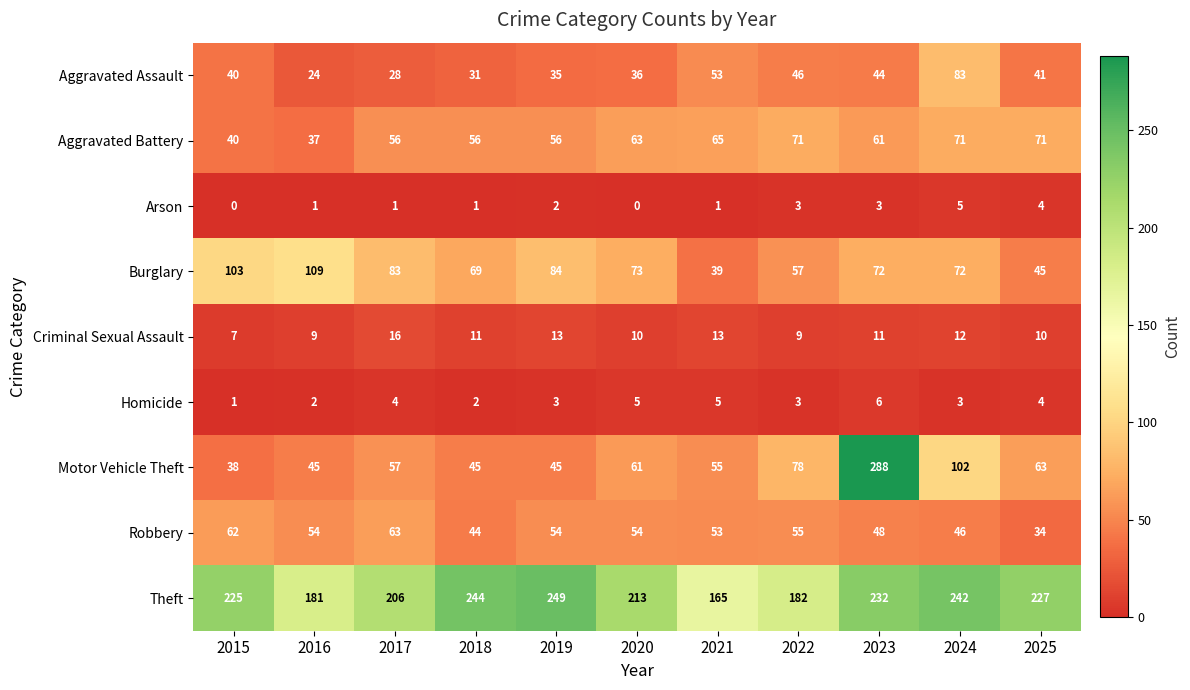

Rank the series by their maximum value, from lowest to highest.

Arson, Homicide, Criminal Sexual Assault, Robbery, Aggravated Battery, Aggravated Assault, Burglary, Theft, Motor Vehicle Theft